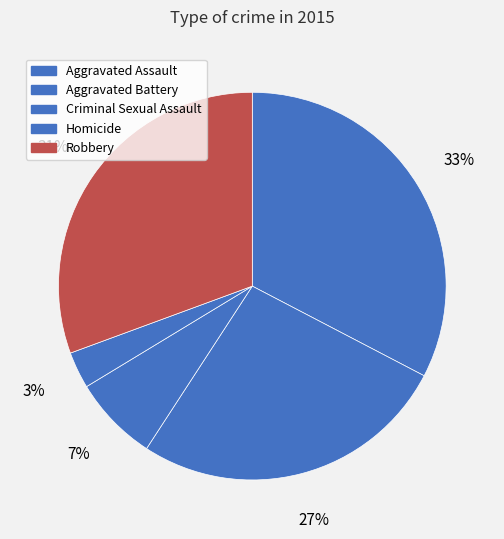

What is the smallest slice in the pie chart?

Homicide